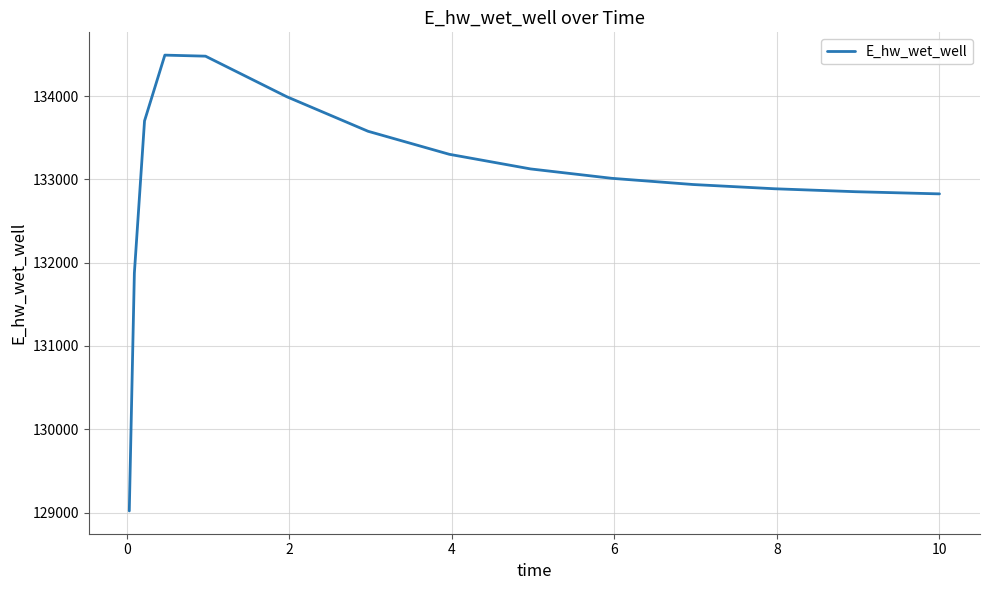

What is the smallest value displayed?

129019.4